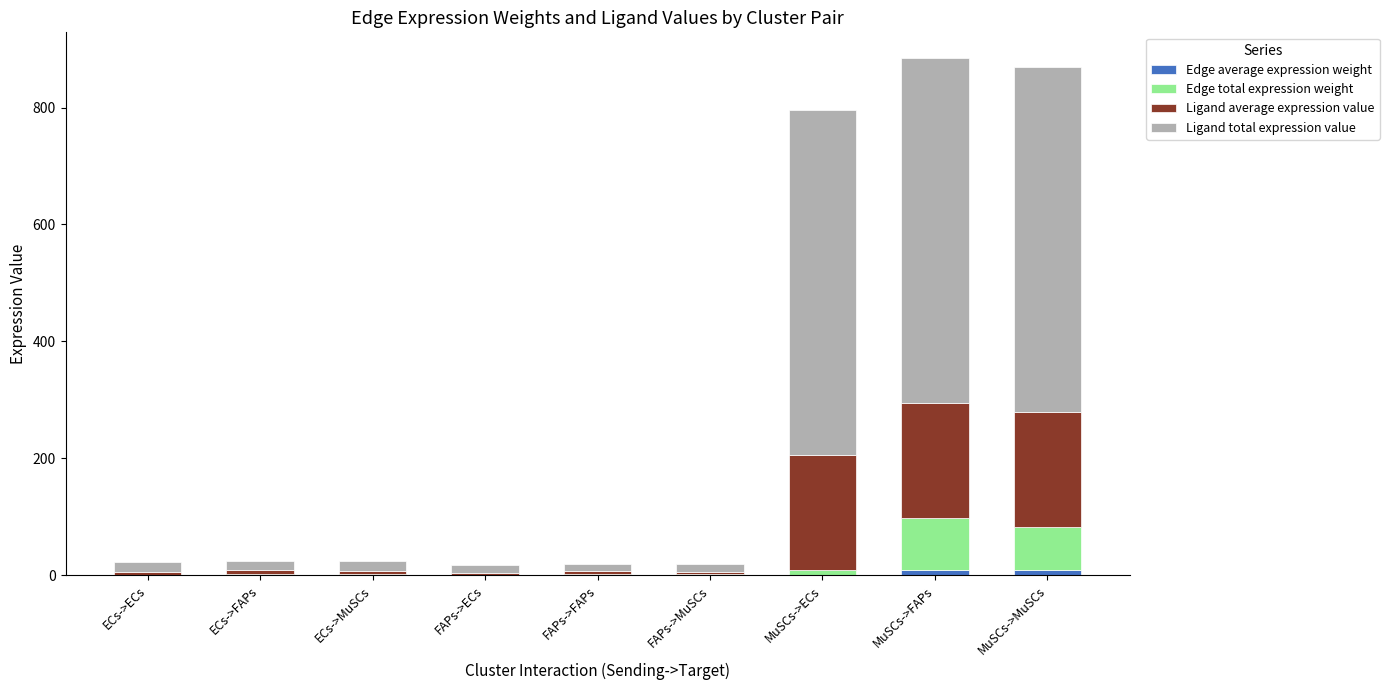

True or false: Edge total expression weight has a value of 3.6 at ECs->FAPs.

False